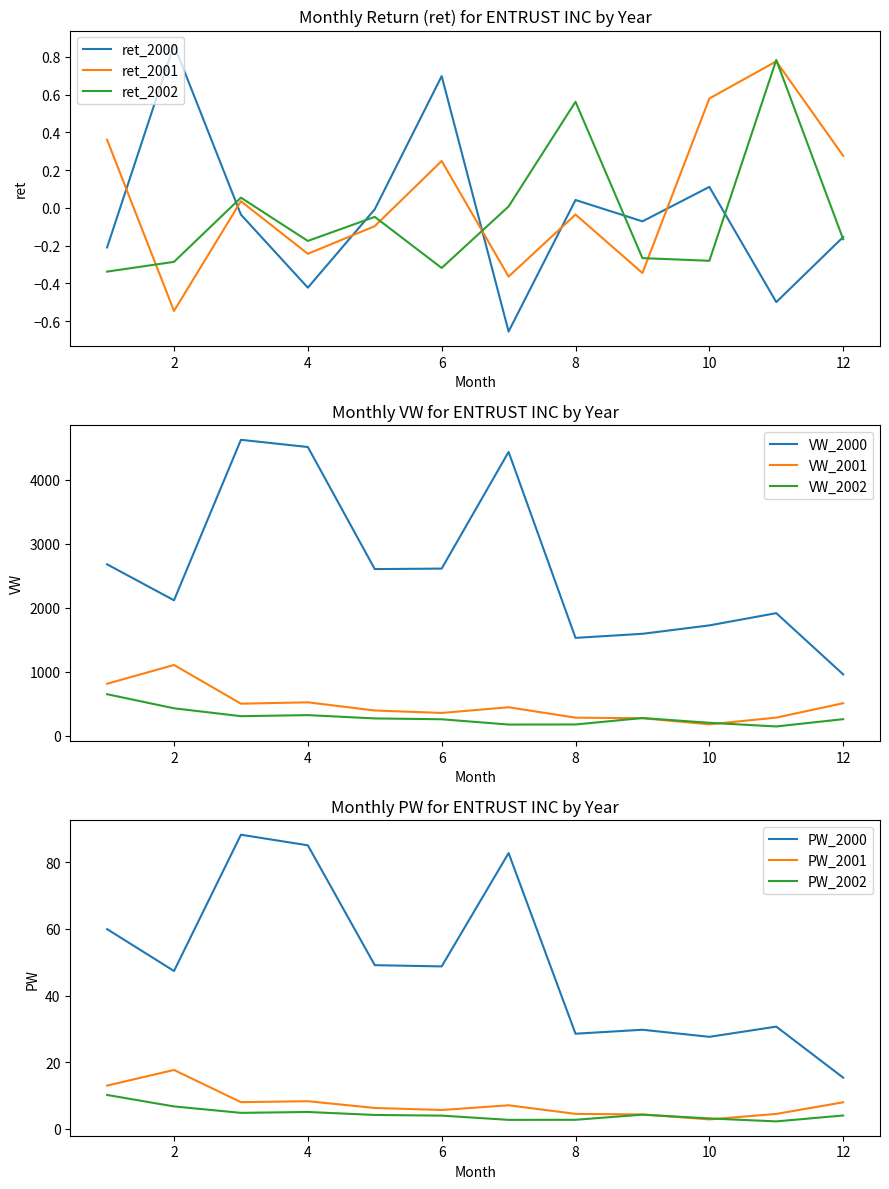

Which series has the widest spread of values?

ret_2000